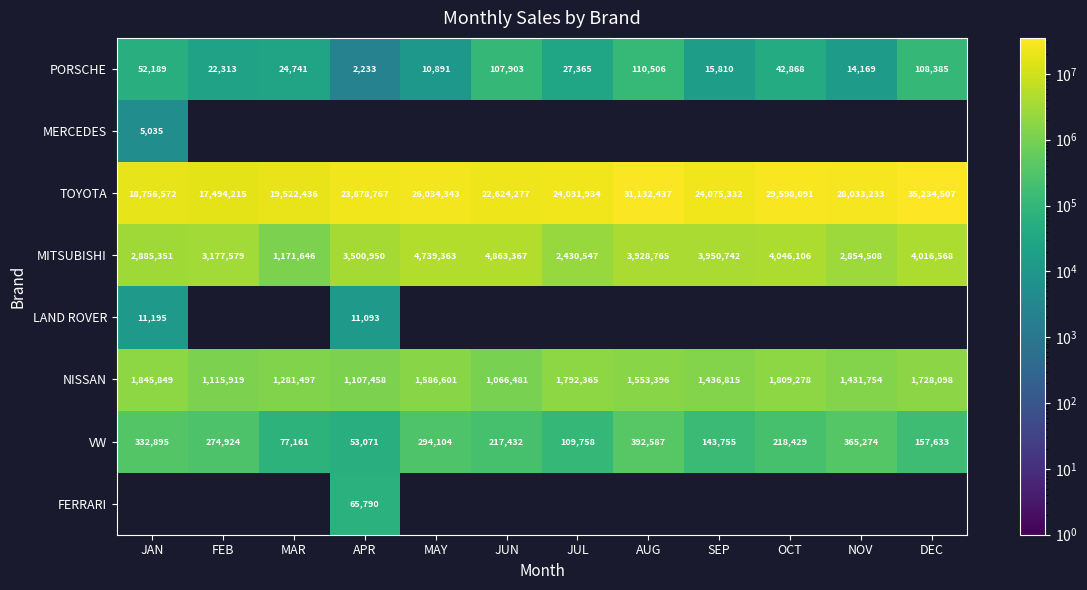

True or false: PORSCHE has a value of 27365 at JUL.

True